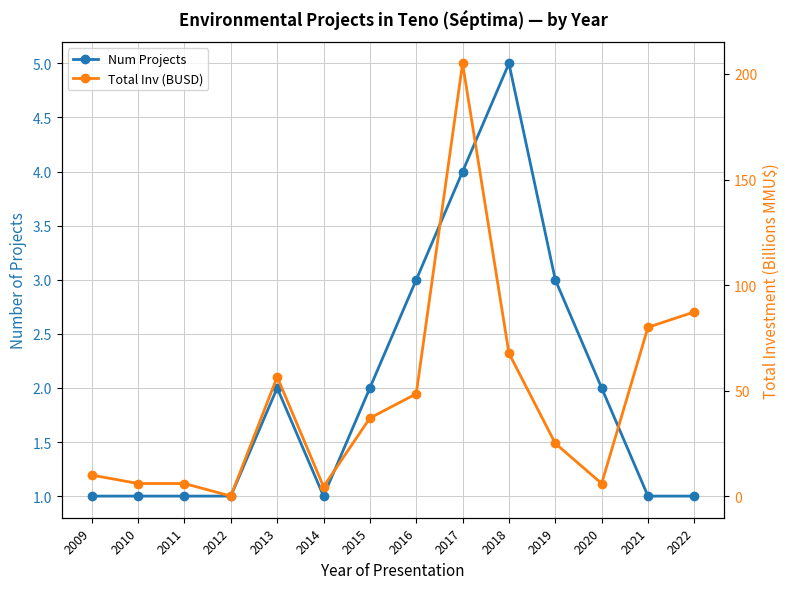

What is the average value of the Num Projects series?

2.0